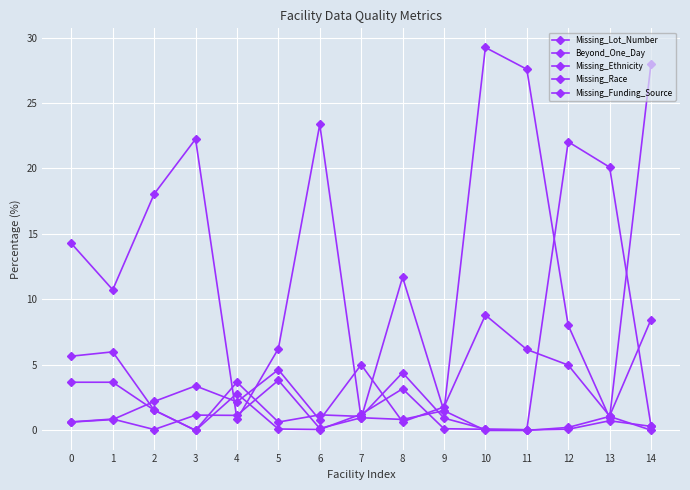

What is the difference between the highest and lowest values at 12?

21.9